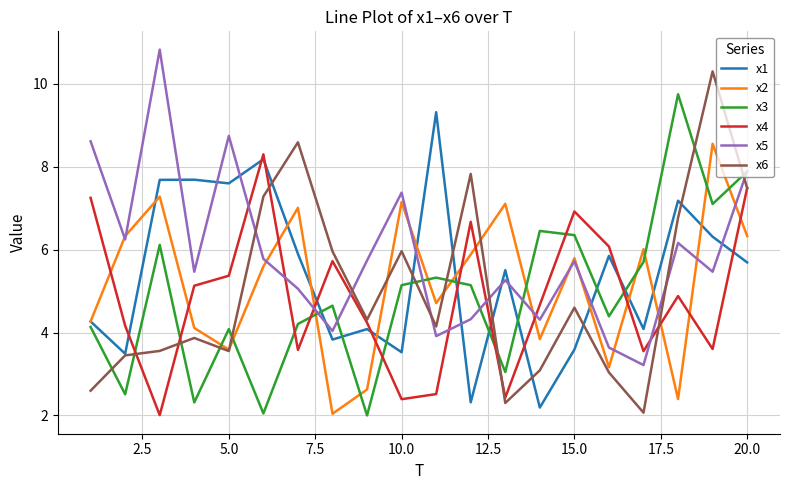

How many lines are shown in the chart?

6